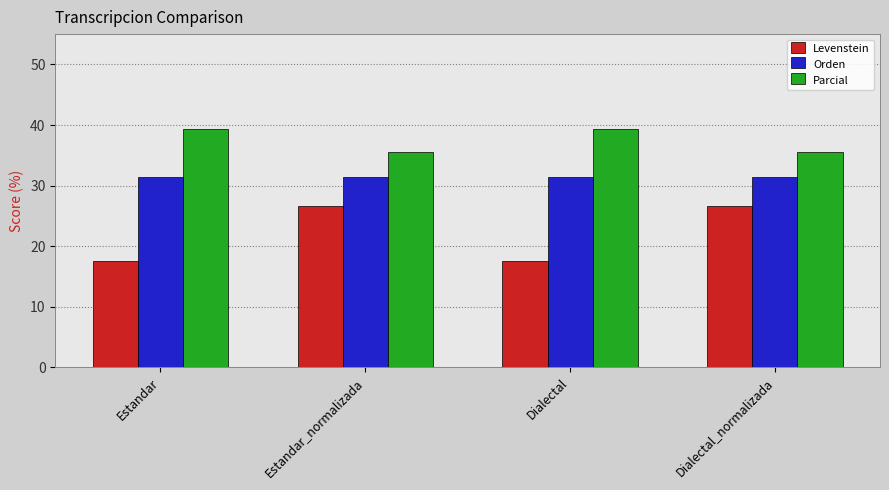

Reading left to right, list all the values displayed in this chart.

Levenstein: 17.6	26.7	17.6	26.7
Orden: 31.4	31.4	31.4	31.4
Parcial: 39.3	35.6	39.3	35.6